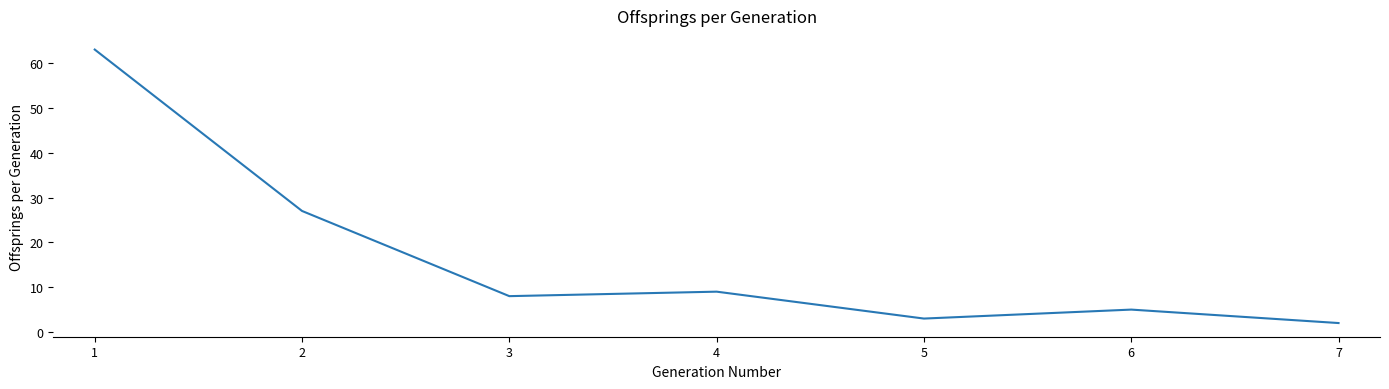

Read the value at 2.

27